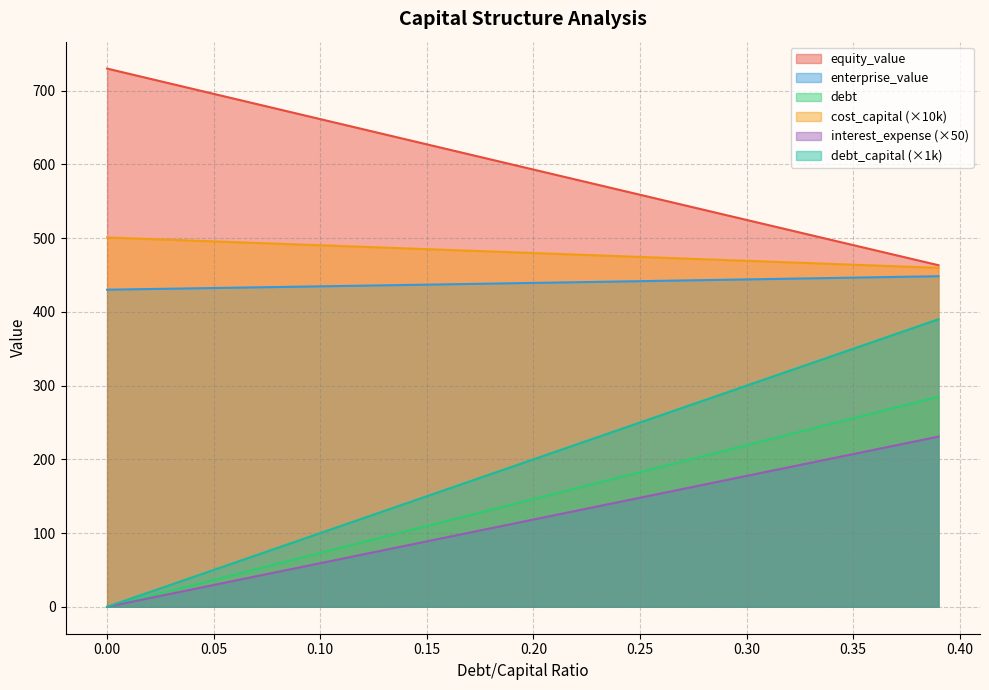

True or false: debt and cost_capital intersect in this chart.

False